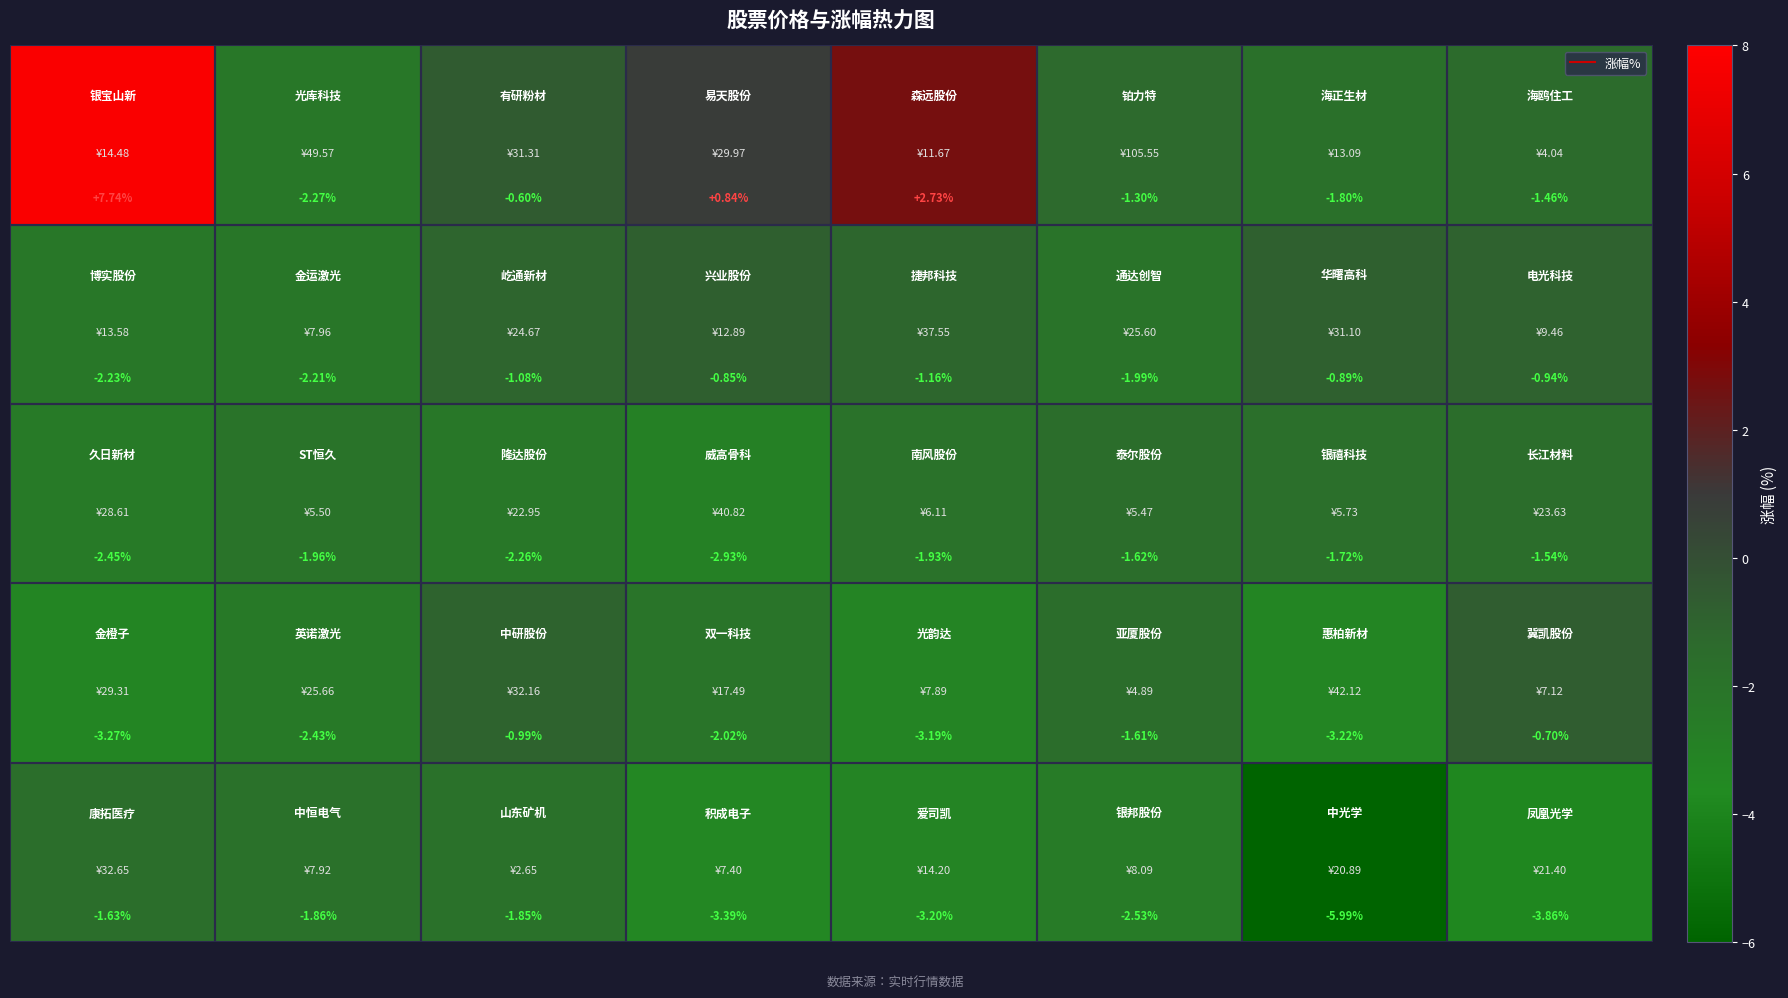

How many distinct data groups are displayed?

5